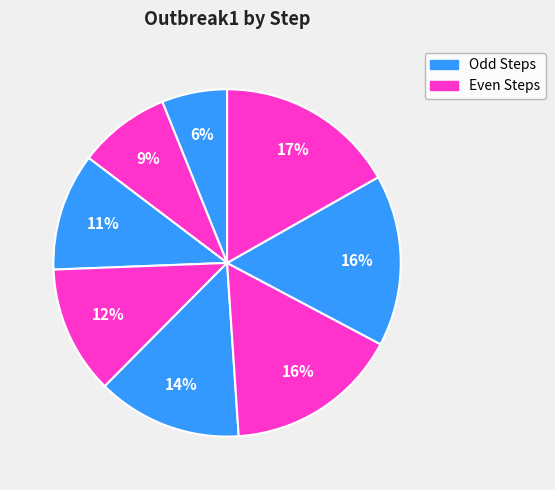

How many slices are in this pie chart?

8